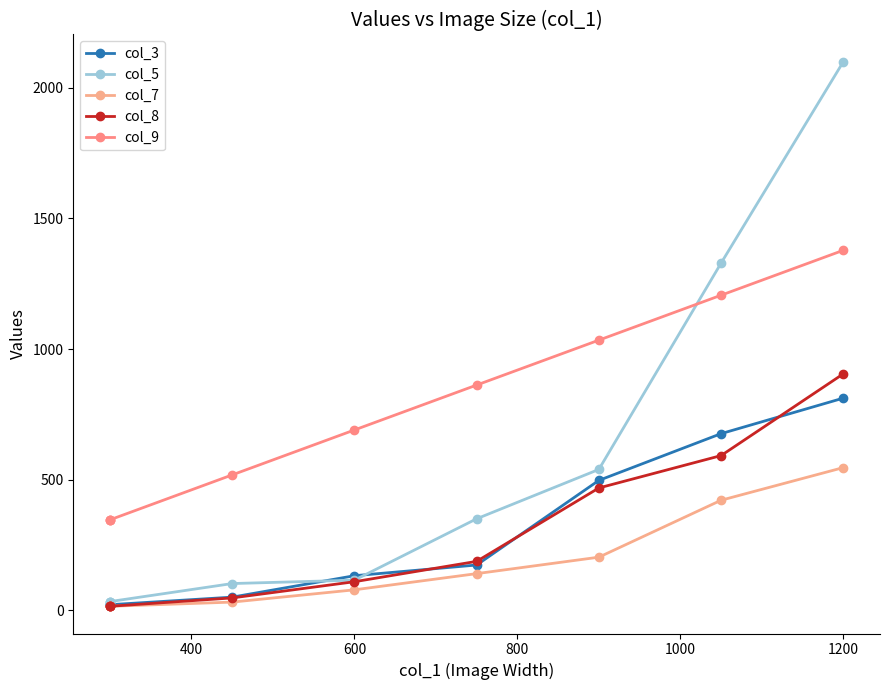

Is it true that col_3 equals 812 at 1200?

True